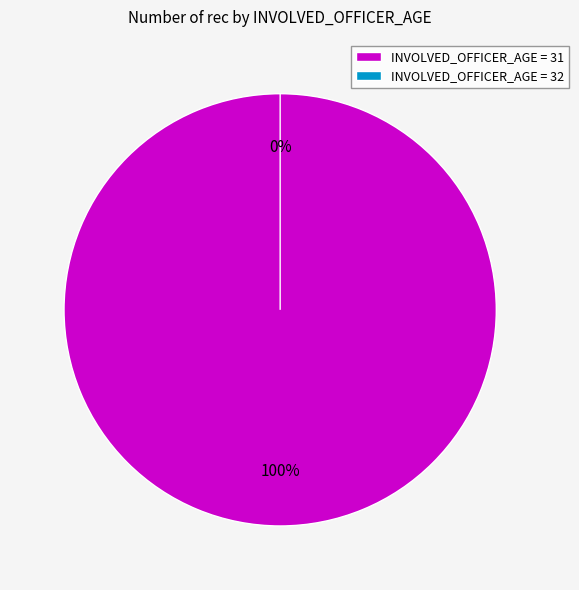

Which has a higher value, 32 or 31?

31